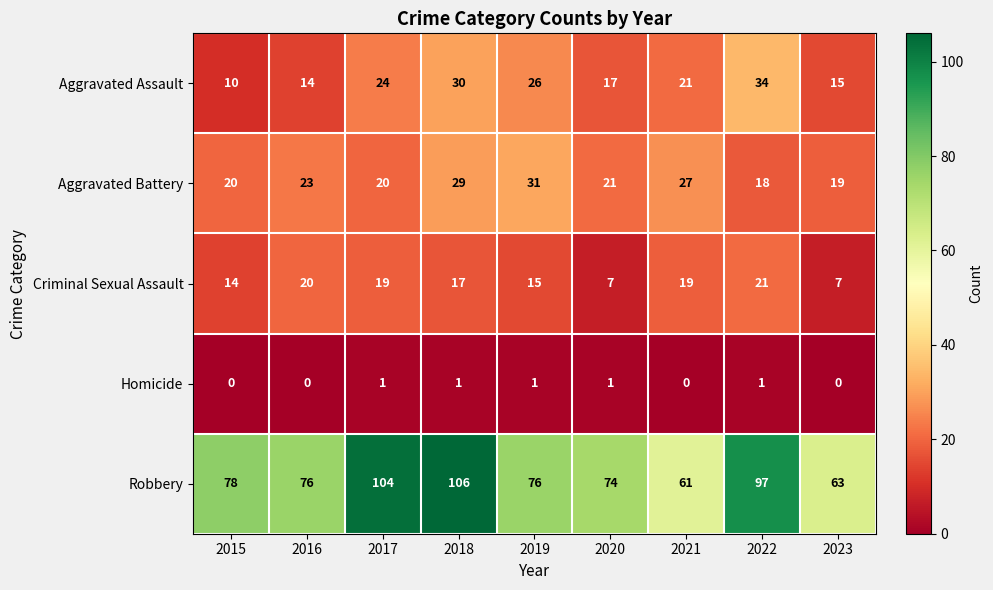

What is the difference between the maximum and minimum values in the Criminal Sexual Assault series?

14